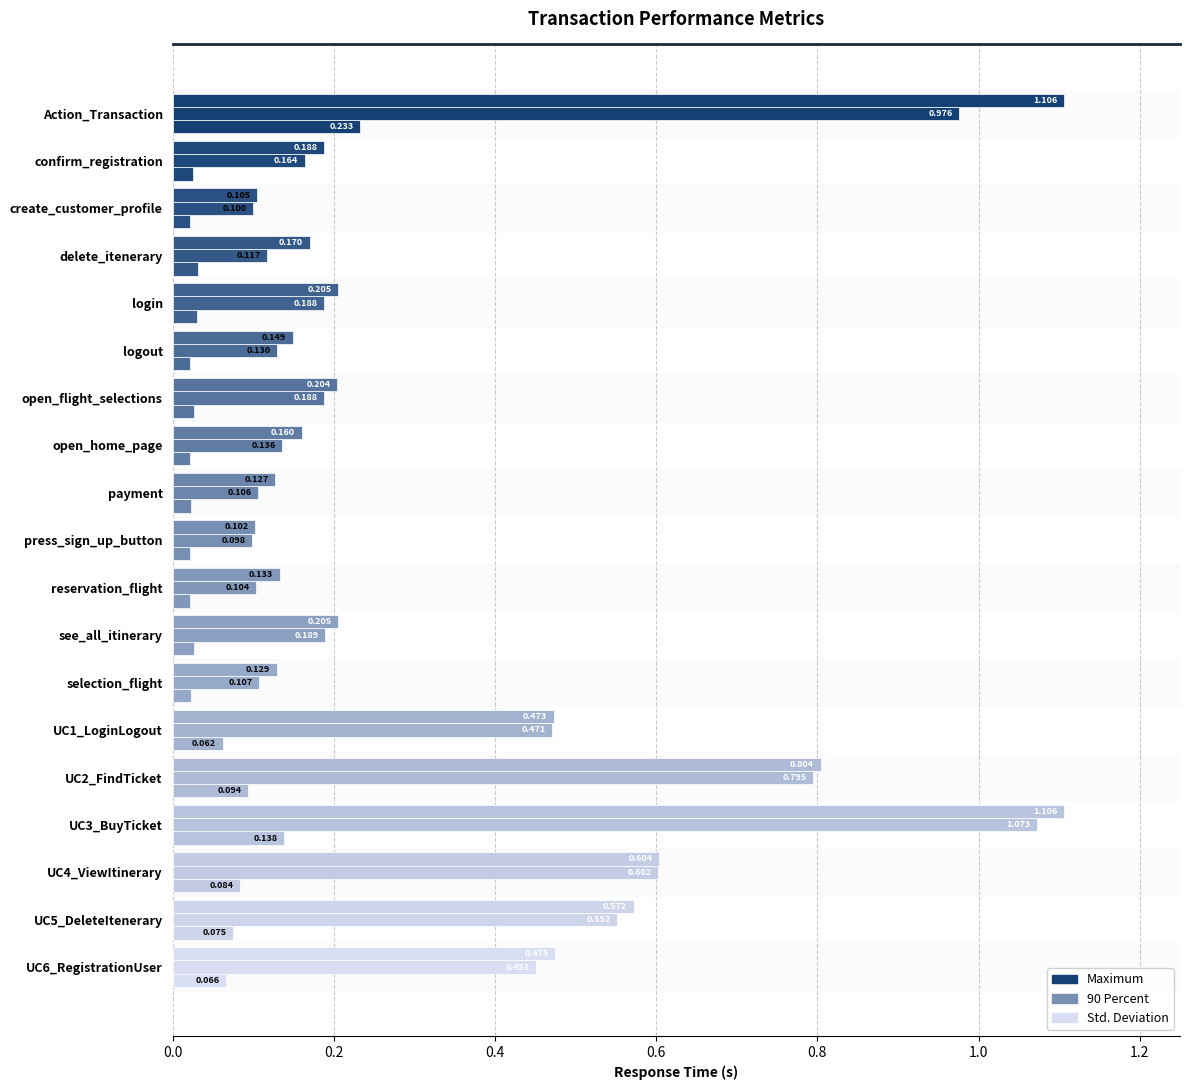

How many series are shown in this chart?

3